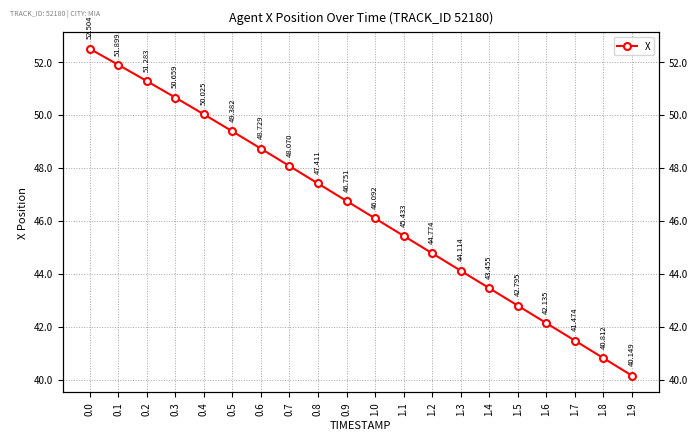

Reading left to right, list all the values displayed in this chart.

52.5	51.9	51.3	50.7	50.0	49.4	48.7	48.1	47.4	46.8	46.1	45.4	44.8	44.1	43.5	42.8	42.1	41.5	40.8	40.1